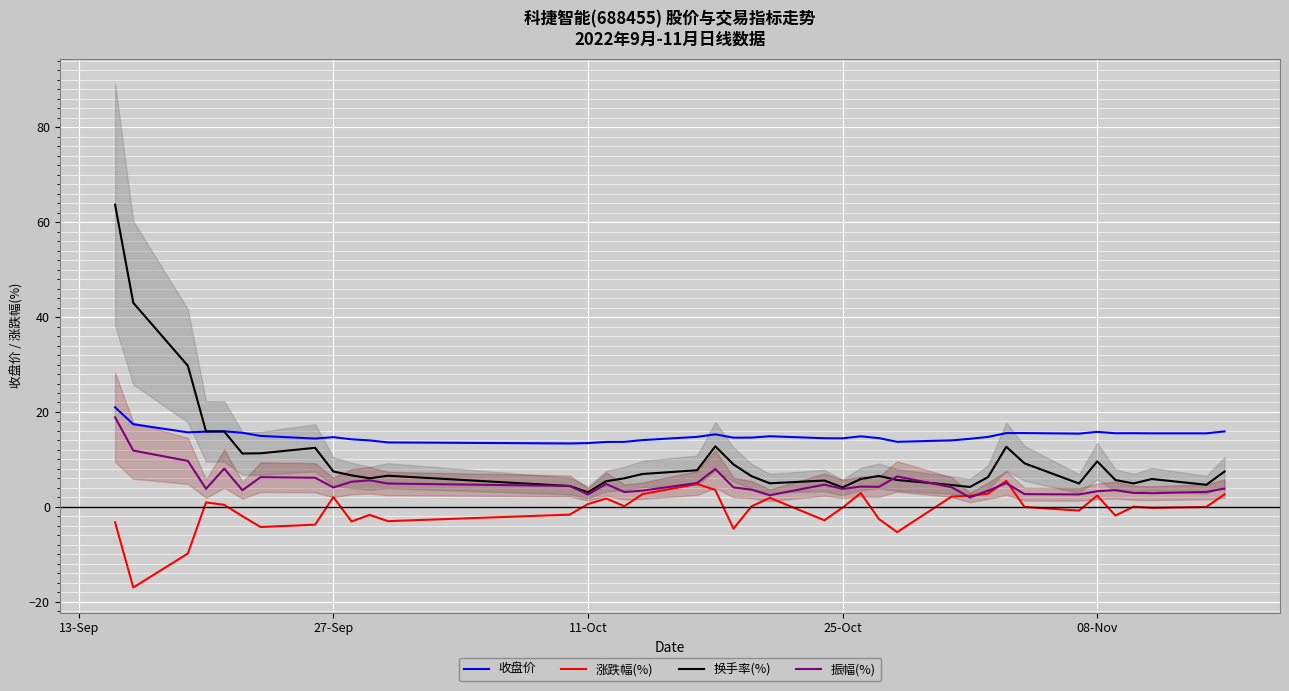

What is the lowest value of the 涨跌幅(%) series?

-17.0